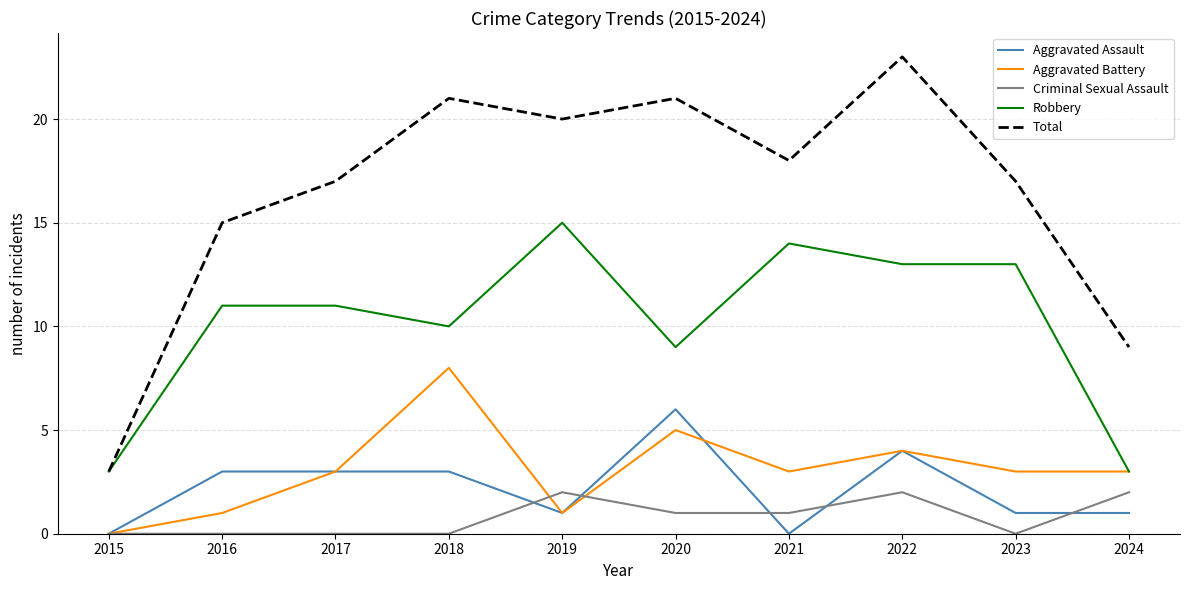

The Total series shows 21 at 2018. True or false?

True